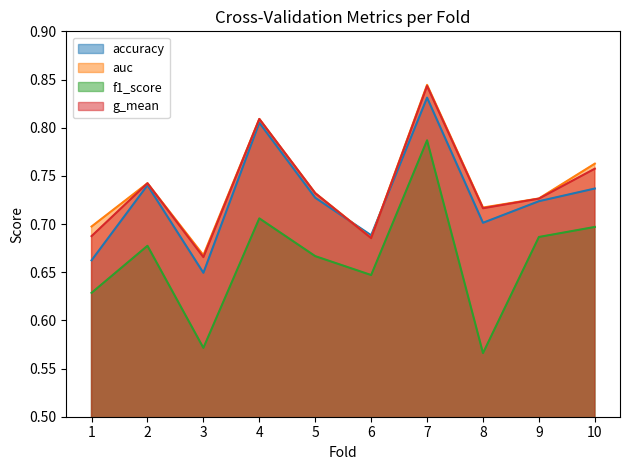

Which series has the largest total across all categories?

auc